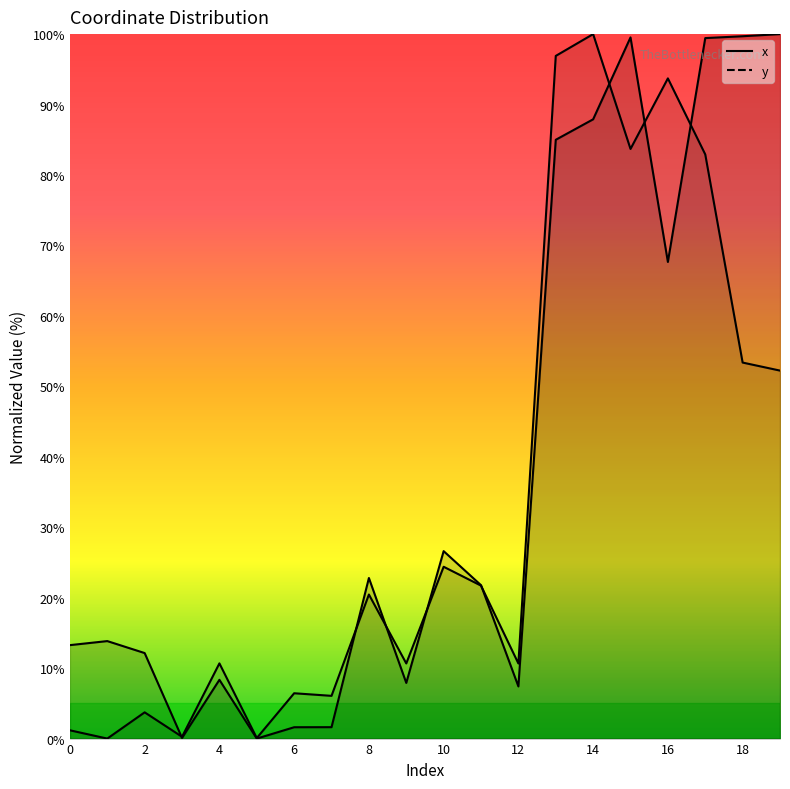

At how many categories does at least one series exceed 25?

8